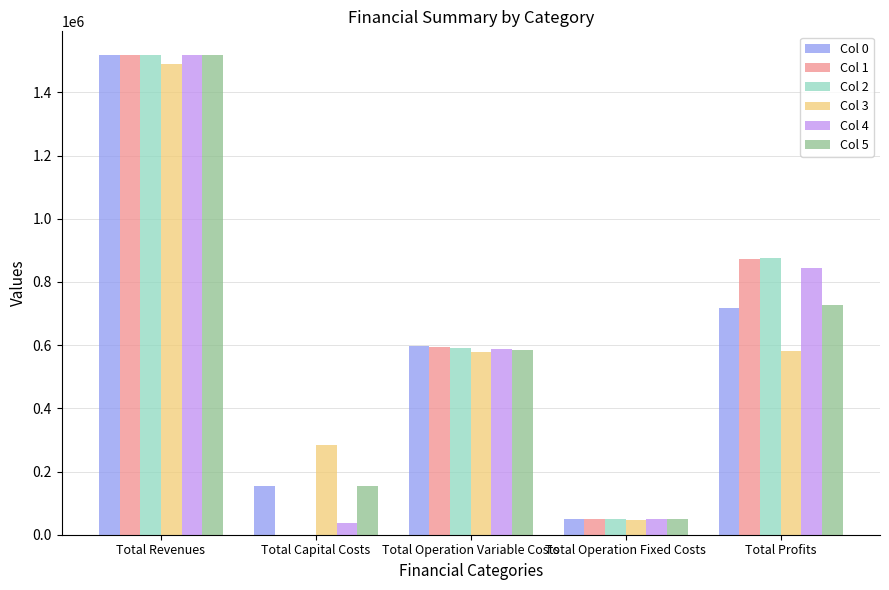

What is the sum of all Col 2 values?

3034464.0